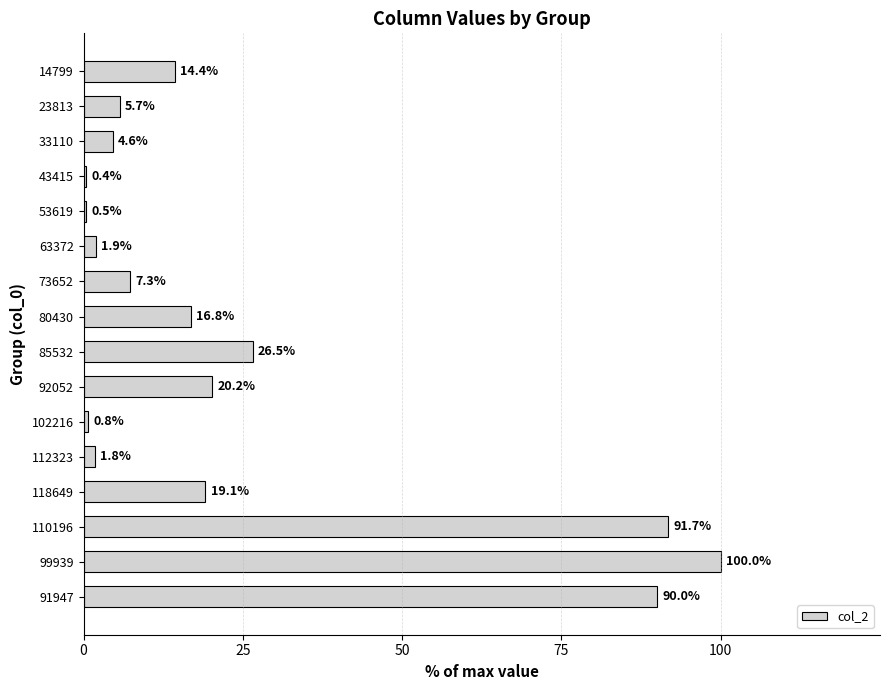

What is the average value?

25.1